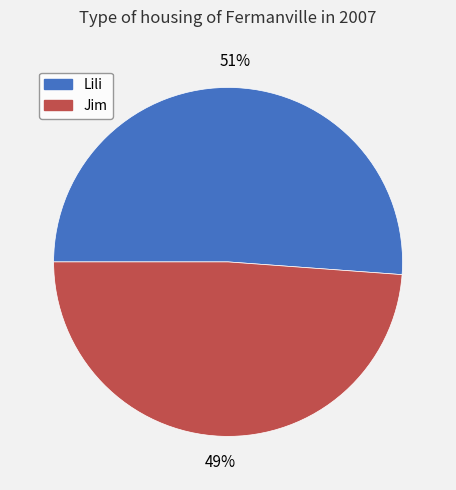

Rank the categories by value from lowest to highest.

Jim, Lili